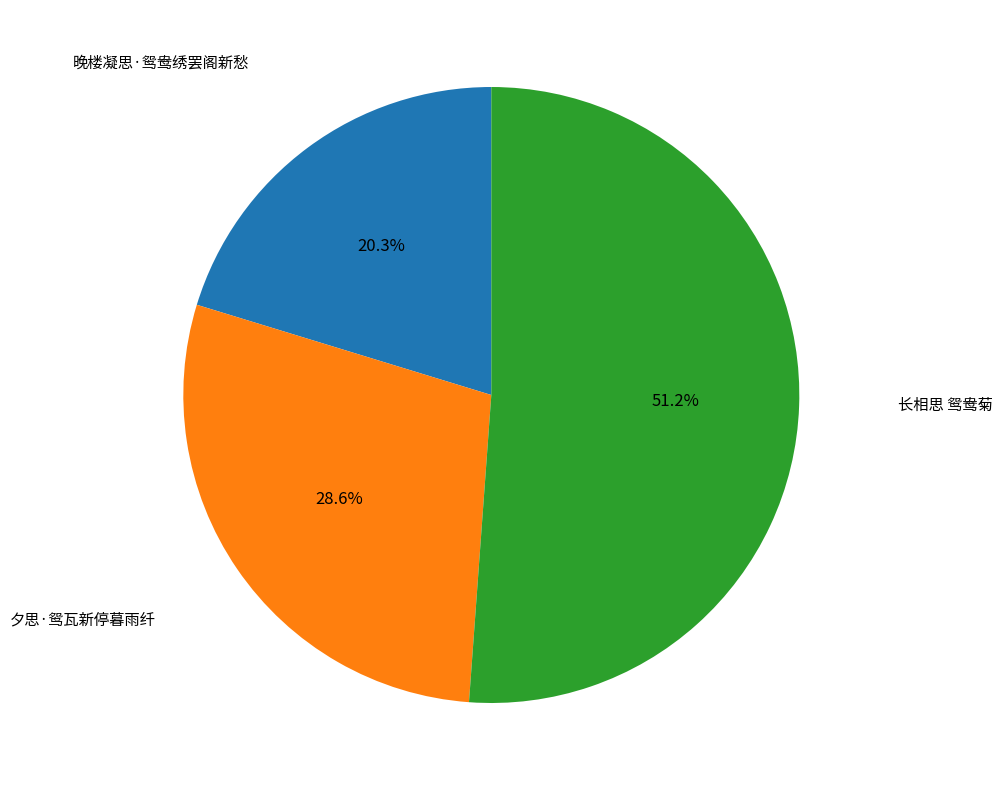

Is there a majority slice in this chart?

Yes